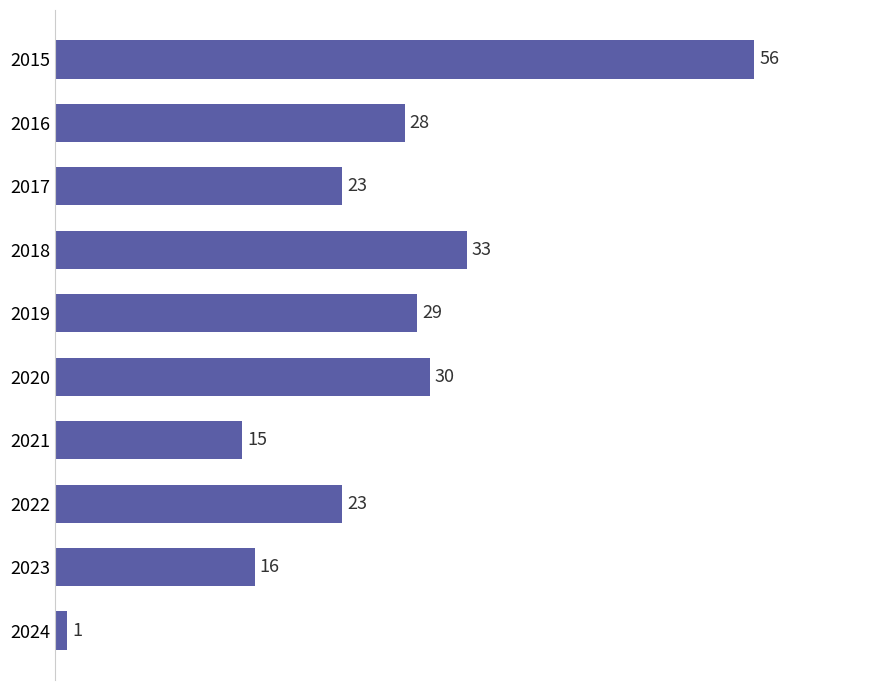

How many bars are there in total?

10